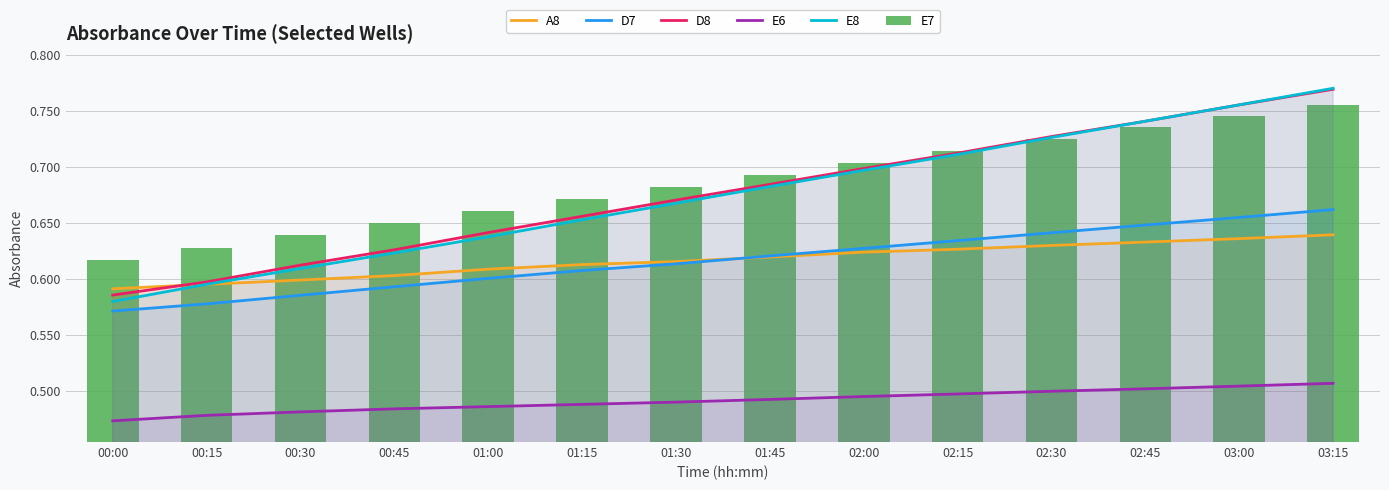

Reading left to right, transcribe all the data shown in this chart.

A8: 0.6	0.6	0.6	0.6	0.6	0.6	0.6	0.6	0.6	0.6	0.6	0.6	0.6	0.6
D7: 0.6	0.6	0.6	0.6	0.6	0.6	0.6	0.6	0.6	0.6	0.6	0.6	0.7	0.7
D8: 0.6	0.6	0.6	0.6	0.6	0.7	0.7	0.7	0.7	0.7	0.7	0.7	0.8	0.8
E6: 0.5	0.5	0.5	0.5	0.5	0.5	0.5	0.5	0.5	0.5	0.5	0.5	0.5	0.5
E8: 0.6	0.6	0.6	0.6	0.6	0.7	0.7	0.7	0.7	0.7	0.7	0.7	0.8	0.8
E7: 0.6	0.6	0.6	0.6	0.7	0.7	0.7	0.7	0.7	0.7	0.7	0.7	0.7	0.8